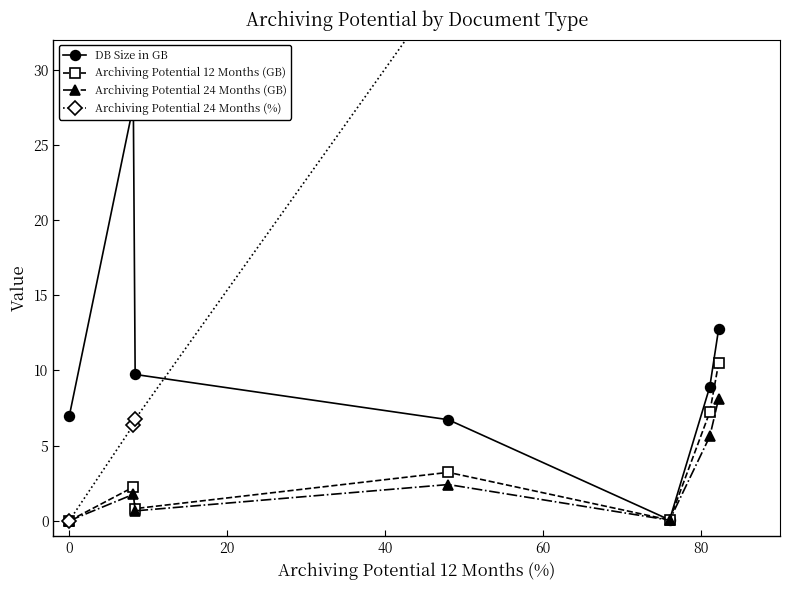

What is the value of the Archiving Potential 12 Months (GB) point at the 4th from the left?

3.2